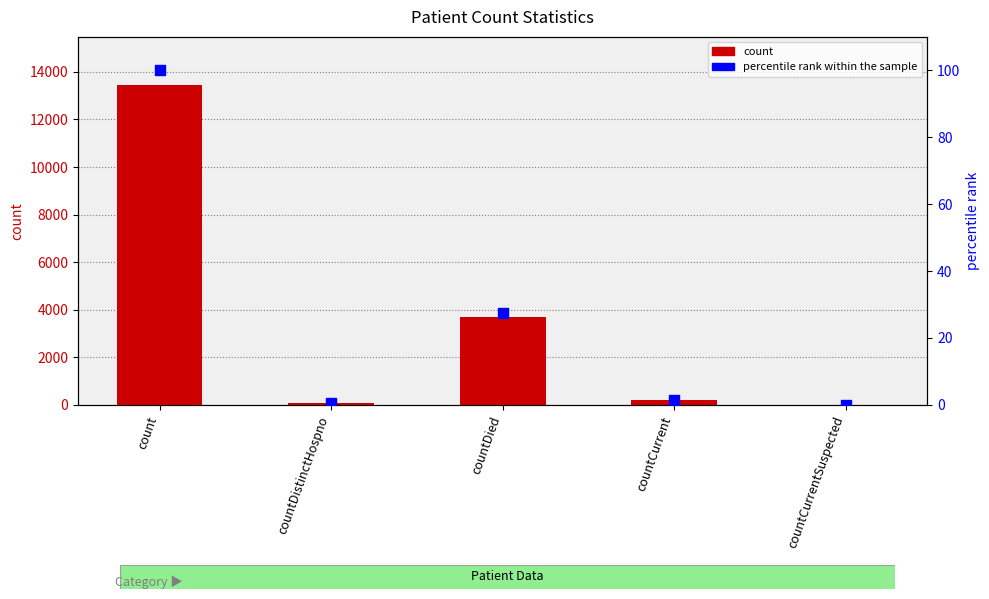

Is the value of percentile rank within the sample at countCurrent greater than the value of count at countCurrent?

No